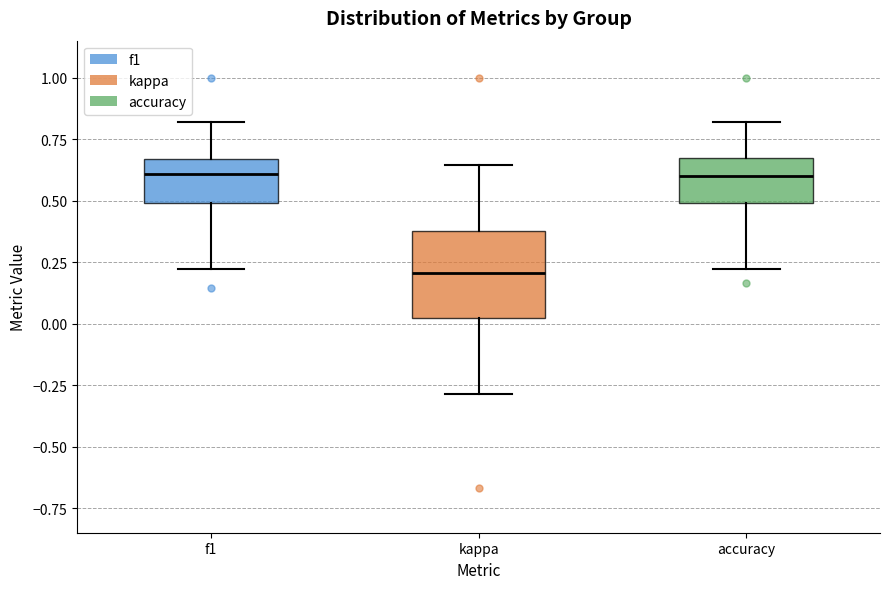

Which box is the tallest, from its lower edge to its upper edge?

kappa